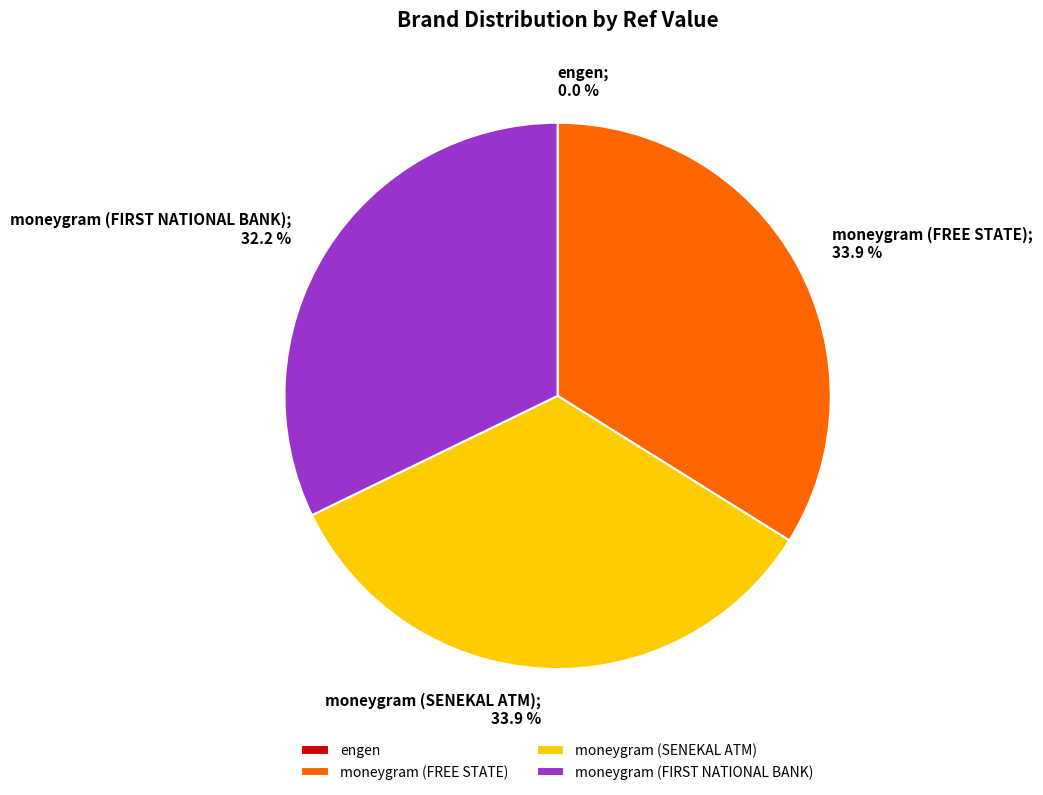

Is moneygram (FREE STATE) the majority of the pie?

No